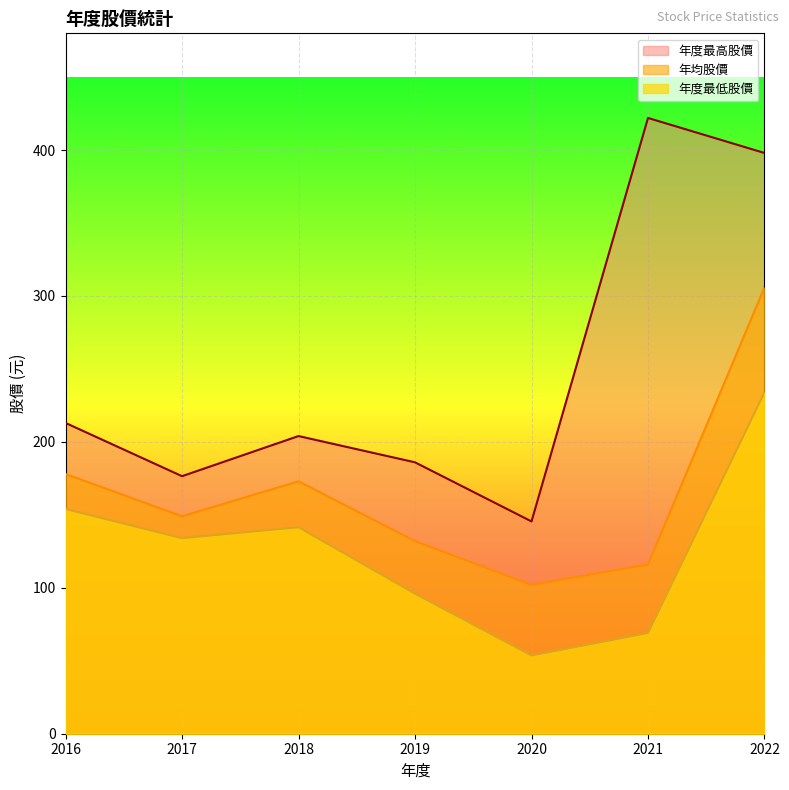

What is the lowest value of the 年度最低股價 series?

53.6